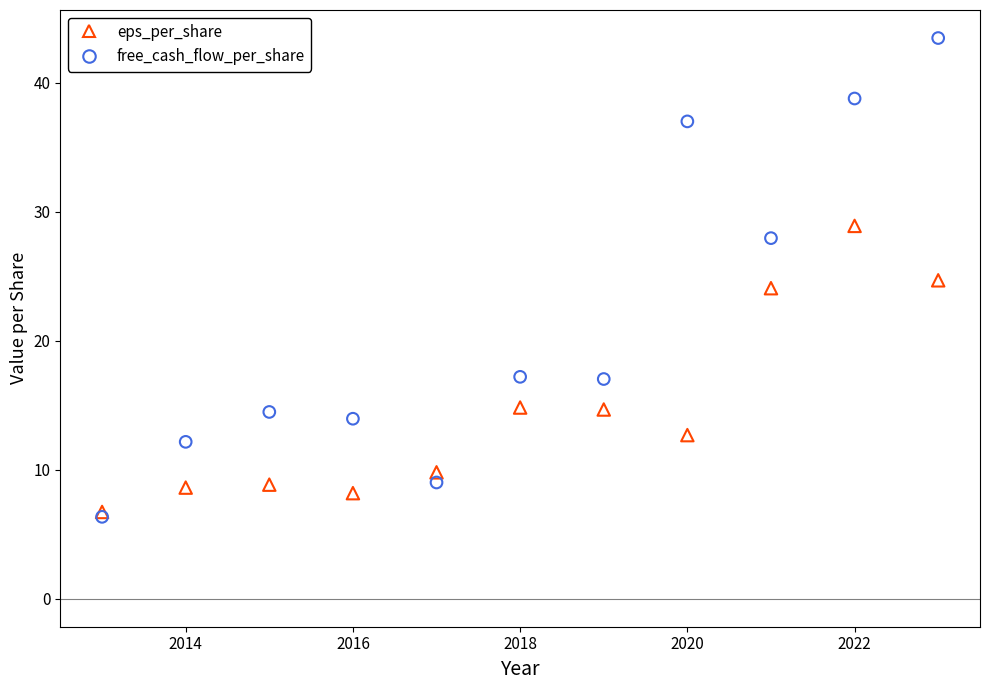

Which series contains the highest Y value?

free_cash_flow_per_share